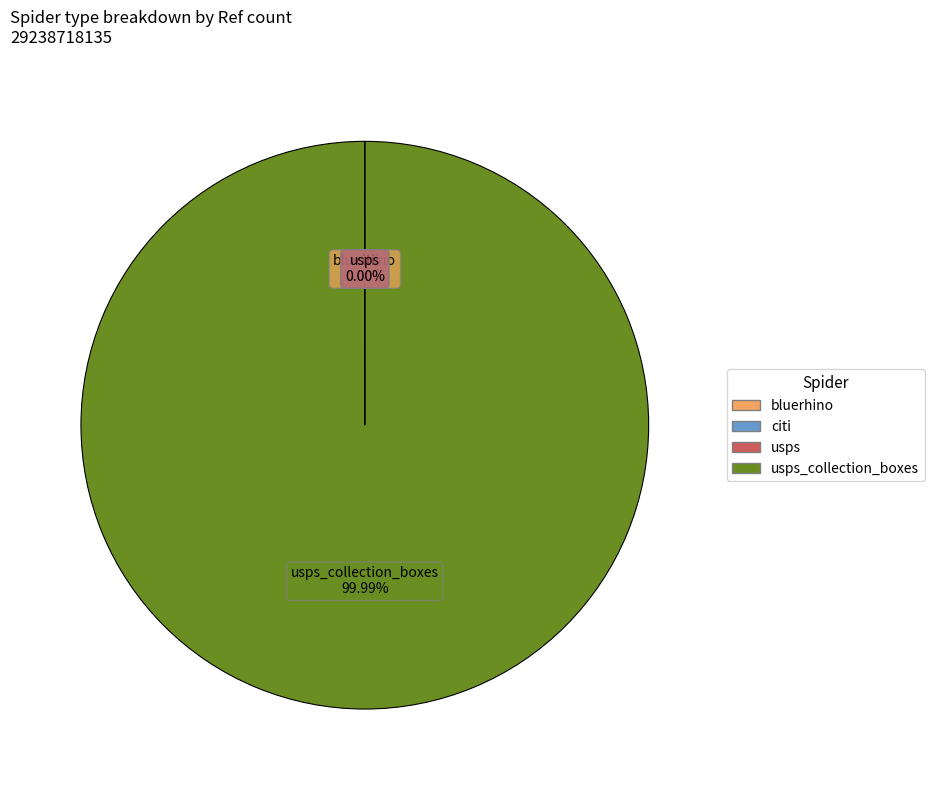

Does any single category account for the majority?

Yes